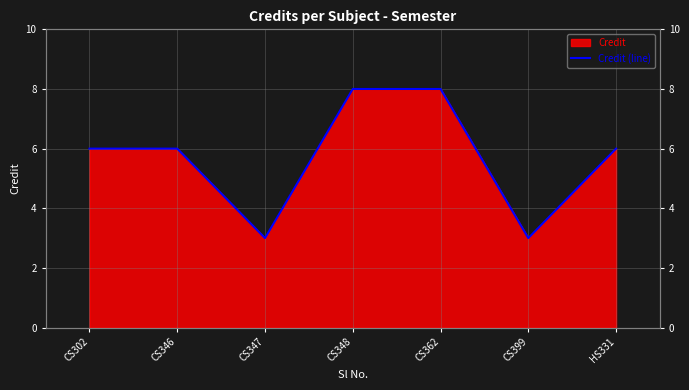

How many values are below 6?

2